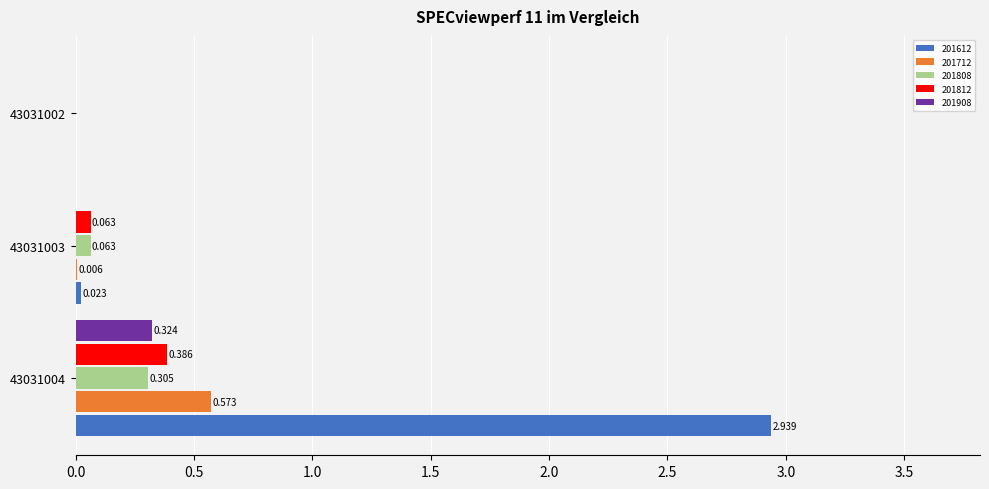

Which label corresponds to the largest value in the chart?

43031004